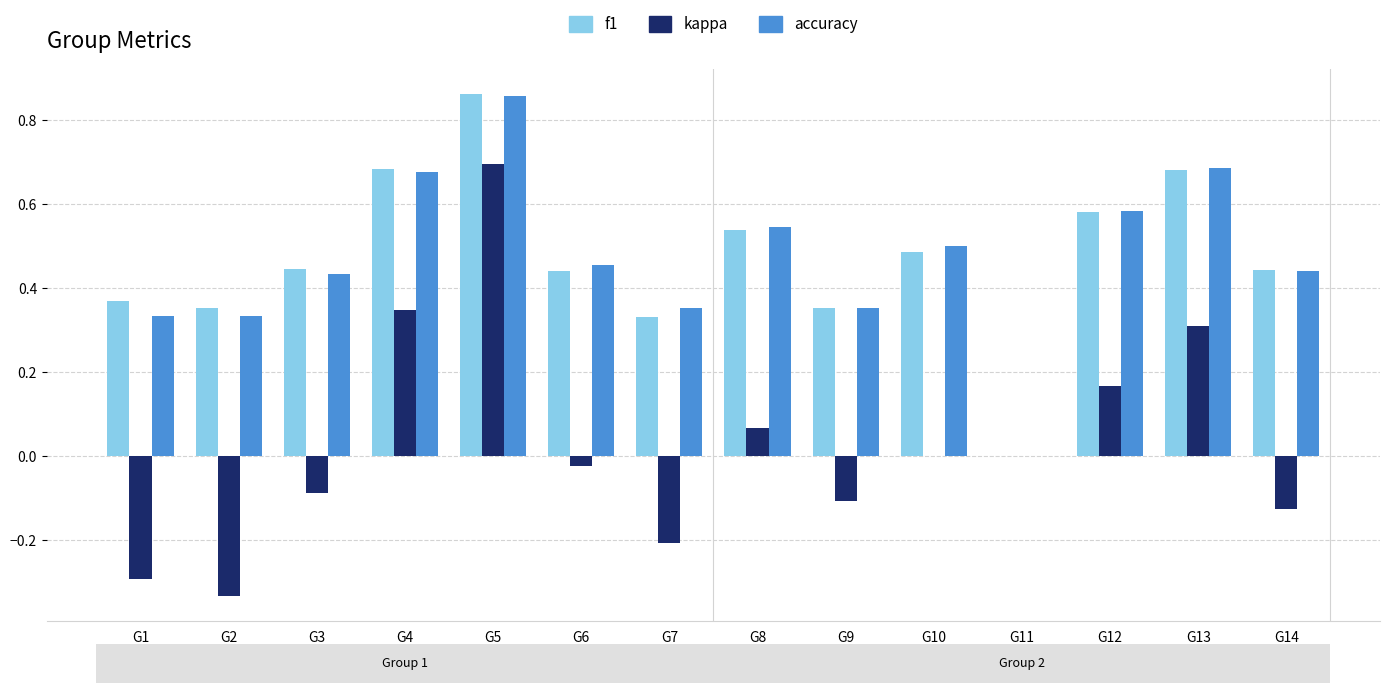

The accuracy series shows 0.7 at G13. True or false?

True